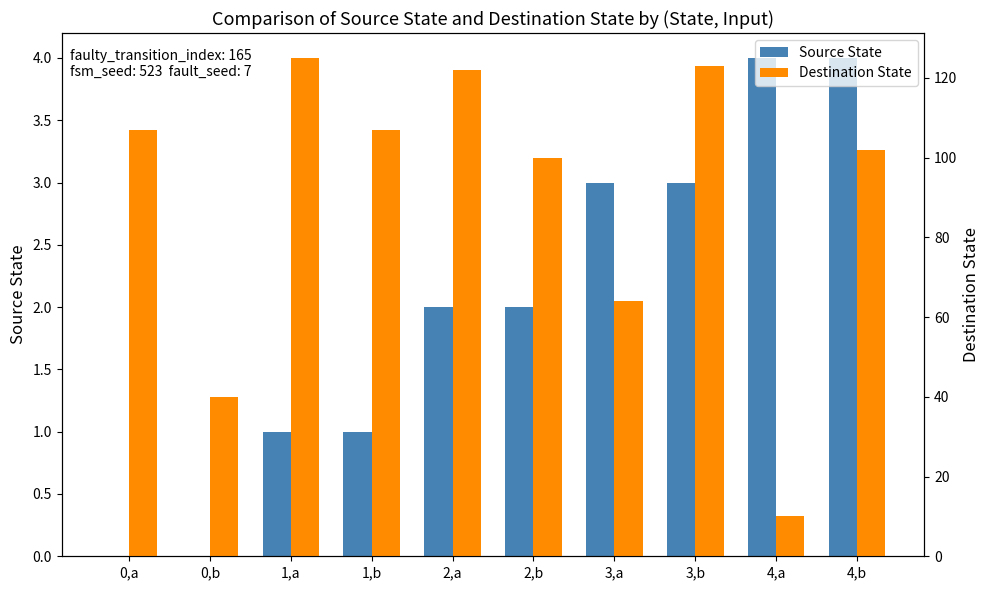

What is the value of the Destination State bar at the 6th from the left?

100